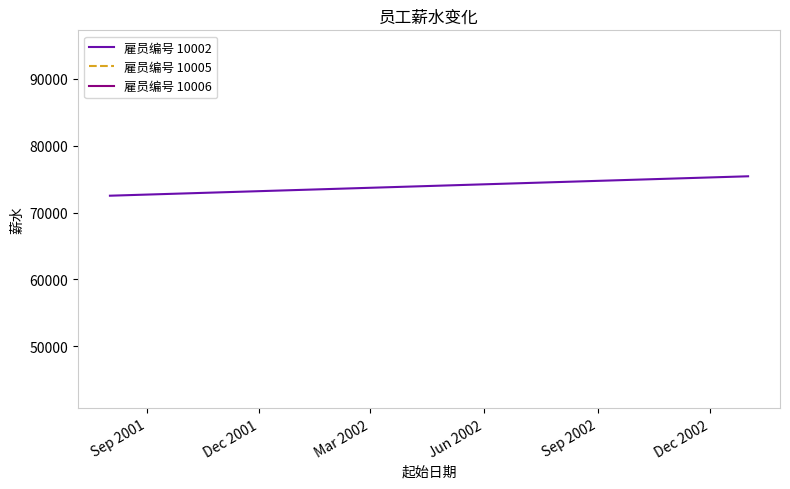

What is the sum of all values?

147959